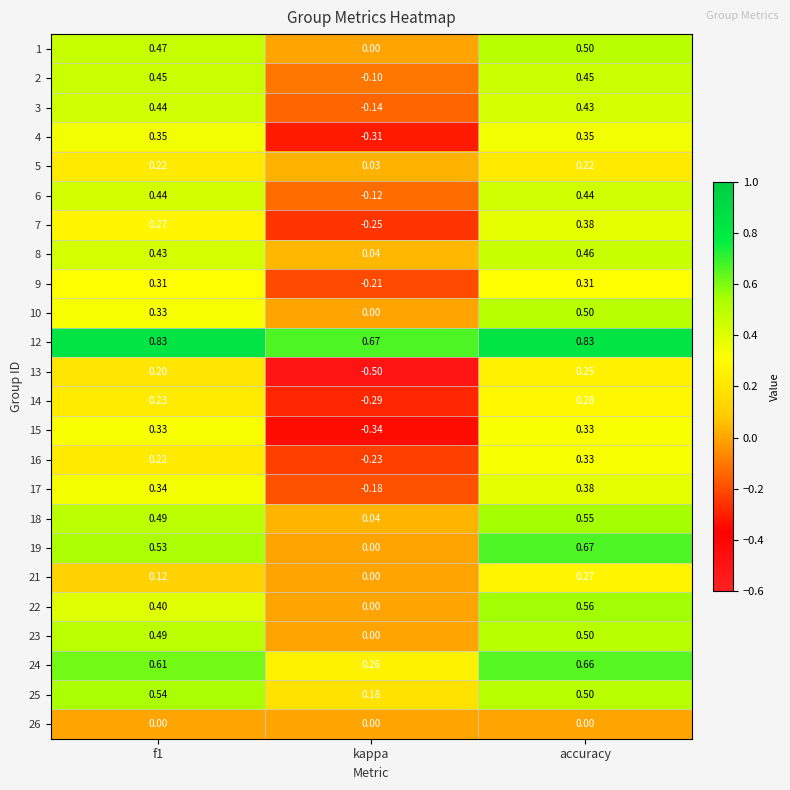

Count the number of categories in the chart.

3